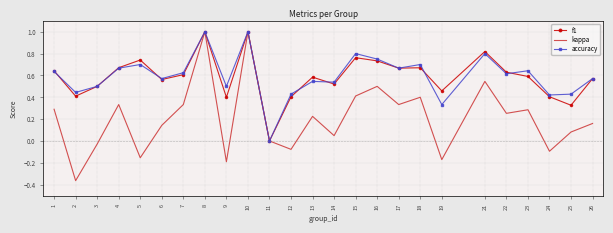

True or false: accuracy has more than 2 interior local peaks.

True